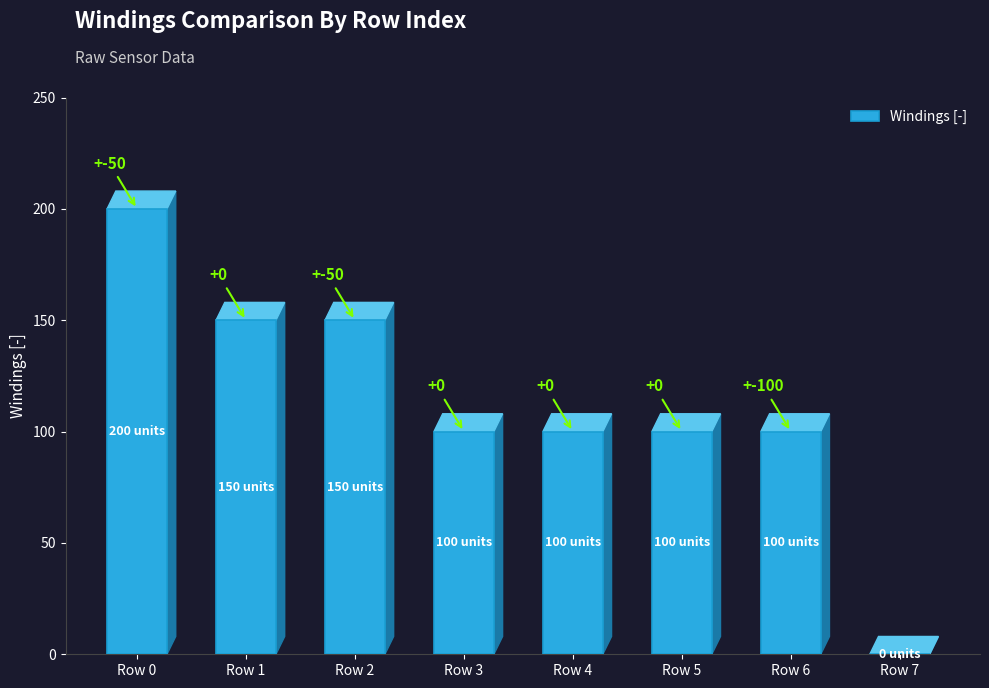

The value at Row 1 is 150. True or false?

True